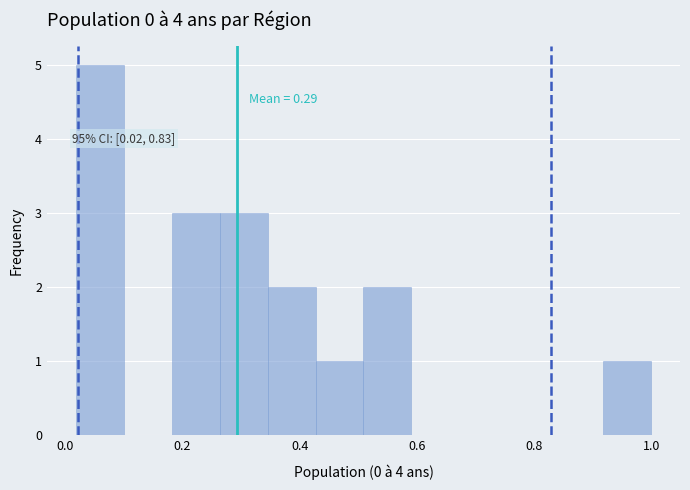

Which range on the x-axis has the tallest bar?

0.02 to 0.10